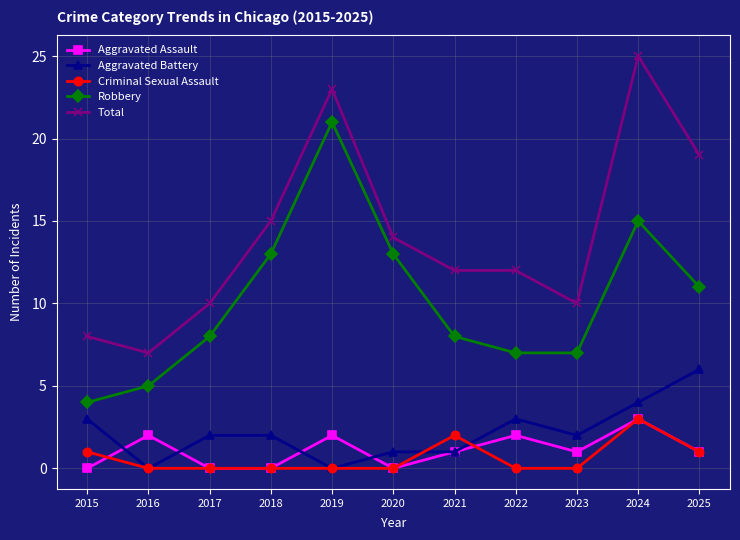

The Total series shows 10 at 2017. True or false?

True